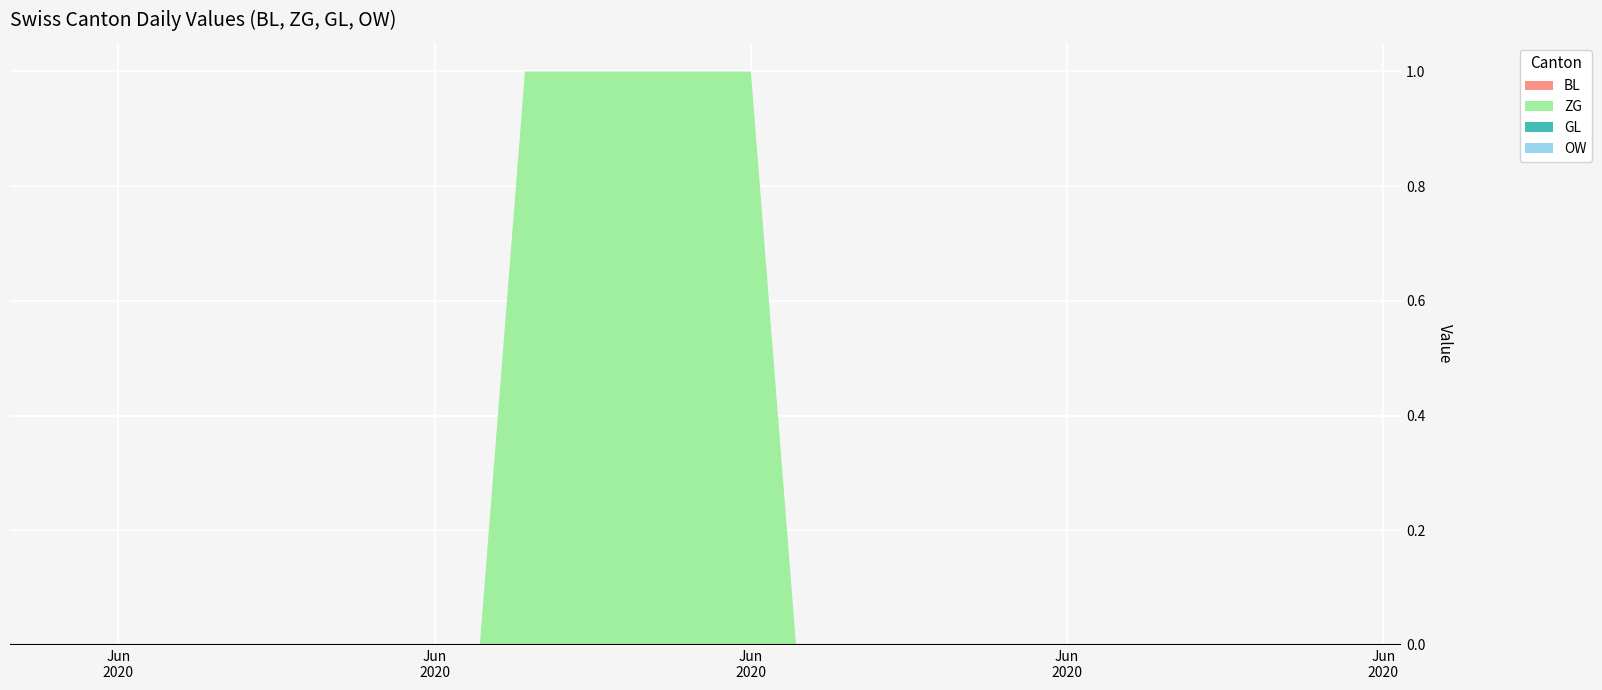

Reading left to right, transcribe all the data shown in this chart.

BL: 2020-05-31=0	2020-06-01=0	2020-06-02=0	2020-06-03=0	2020-06-04=0	2020-06-05=0	2020-06-06=0	2020-06-07=0	2020-06-08=0	2020-06-09=0	2020-06-10=0	2020-06-11=0	2020-06-12=0	2020-06-13=0	2020-06-14=0	2020-06-15=0	2020-06-16=0	2020-06-17=0	2020-06-18=0	2020-06-19=0	2020-06-20=0	2020-06-21=0	2020-06-22=0	2020-06-23=0	2020-06-24=0	2020-06-25=0	2020-06-26=0	2020-06-27=0	2020-06-28=0
ZG: 2020-05-31=0	2020-06-01=0	2020-06-02=0	2020-06-03=0	2020-06-04=0	2020-06-05=0	2020-06-06=0	2020-06-07=0	2020-06-08=0	2020-06-09=0	2020-06-10=1	2020-06-11=1	2020-06-12=1	2020-06-13=1	2020-06-14=1	2020-06-15=1	2020-06-16=0	2020-06-17=0	2020-06-18=0	2020-06-19=0	2020-06-20=0	2020-06-21=0	2020-06-22=0	2020-06-23=0	2020-06-24=0	2020-06-25=0	2020-06-26=0	2020-06-27=0	2020-06-28=0
GL: 2020-05-31=0	2020-06-01=0	2020-06-02=0	2020-06-03=0	2020-06-04=0	2020-06-05=0	2020-06-06=0	2020-06-07=0	2020-06-08=0	2020-06-09=0	2020-06-10=0	2020-06-11=0	2020-06-12=0	2020-06-13=0	2020-06-14=0	2020-06-15=0	2020-06-16=0	2020-06-17=0	2020-06-18=0	2020-06-19=0	2020-06-20=0	2020-06-21=0	2020-06-22=0	2020-06-23=0	2020-06-24=0	2020-06-25=0	2020-06-26=0	2020-06-27=0	2020-06-28=0
OW: 2020-05-31=0	2020-06-01=0	2020-06-02=0	2020-06-03=0	2020-06-04=0	2020-06-05=0	2020-06-06=0	2020-06-07=0	2020-06-08=0	2020-06-09=0	2020-06-10=0	2020-06-11=0	2020-06-12=0	2020-06-13=0	2020-06-14=0	2020-06-15=0	2020-06-16=0	2020-06-17=0	2020-06-18=0	2020-06-19=0	2020-06-20=0	2020-06-21=0	2020-06-22=0	2020-06-23=0	2020-06-24=0	2020-06-25=0	2020-06-26=0	2020-06-27=0	2020-06-28=0